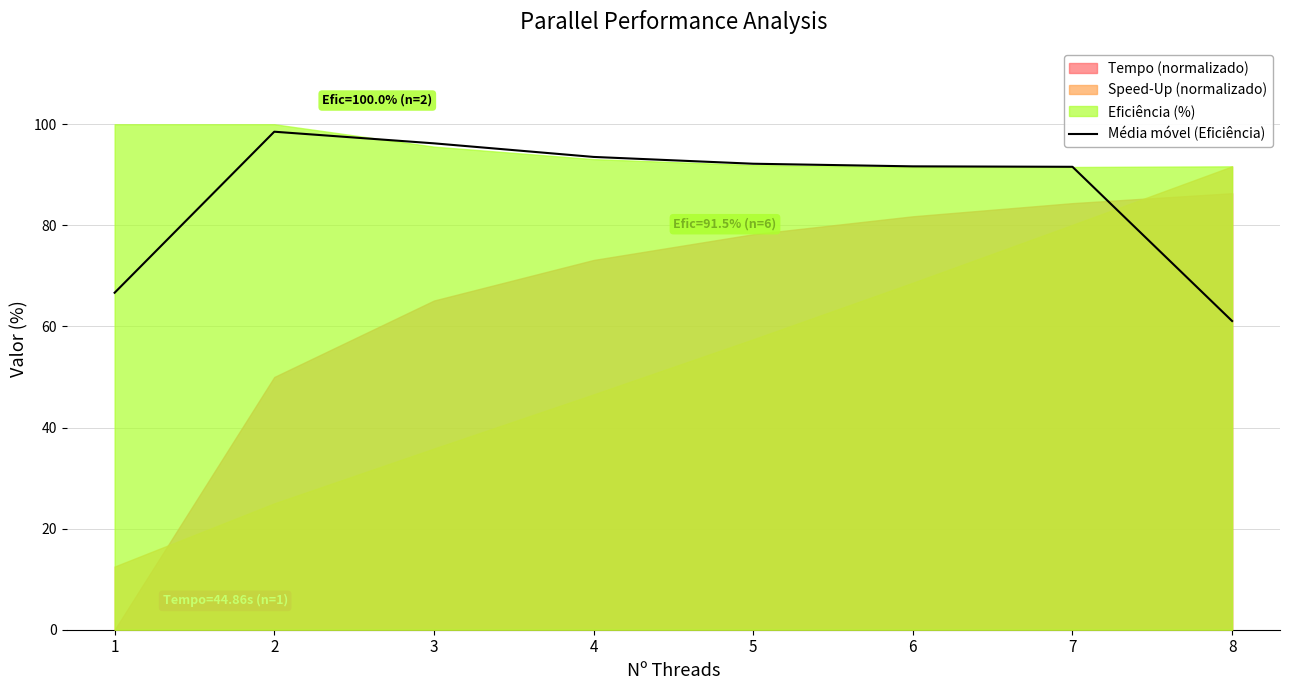

What is the difference between the maximum and minimum values?

37.5